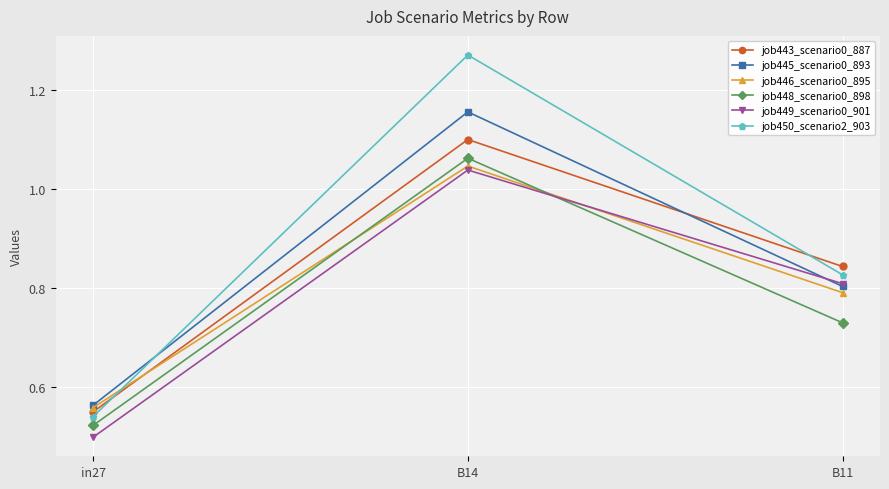

Which label corresponds to the smallest value in the chart?

in27